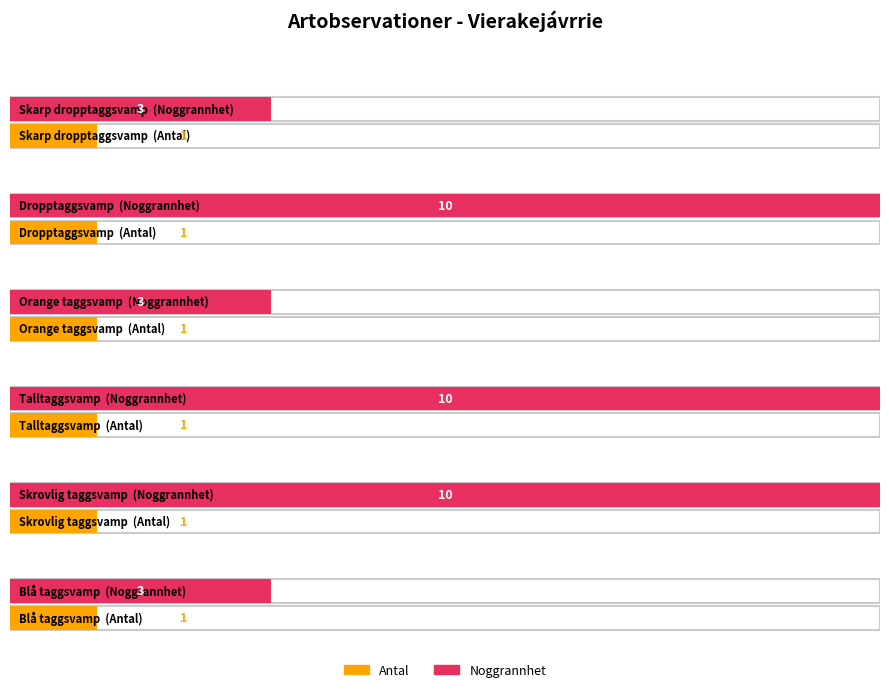

Reading left to right, extract all data points from this chart.

Antal: Skarp dropptaggsvamp=1	Dropptaggsvamp=1	Orange taggsvamp=1	Talltaggsvamp=1	Skrovlig taggsvamp=1	Blå taggsvamp=1
Noggrannhet: Skarp dropptaggsvamp=3	Dropptaggsvamp=10	Orange taggsvamp=3	Talltaggsvamp=10	Skrovlig taggsvamp=10	Blå taggsvamp=3